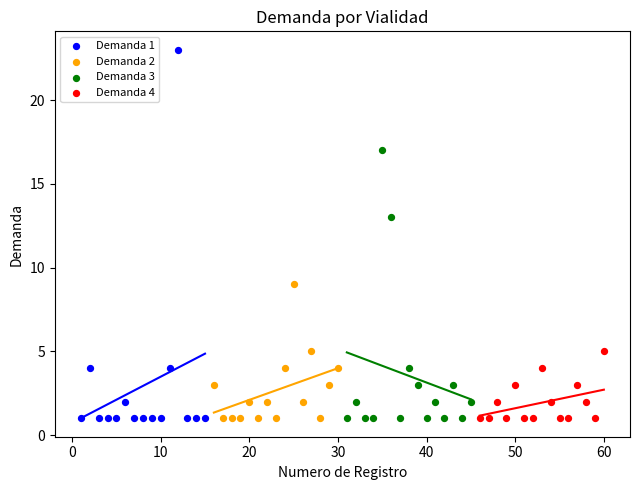

Which series has the widest spread of Y values?

Demanda 1